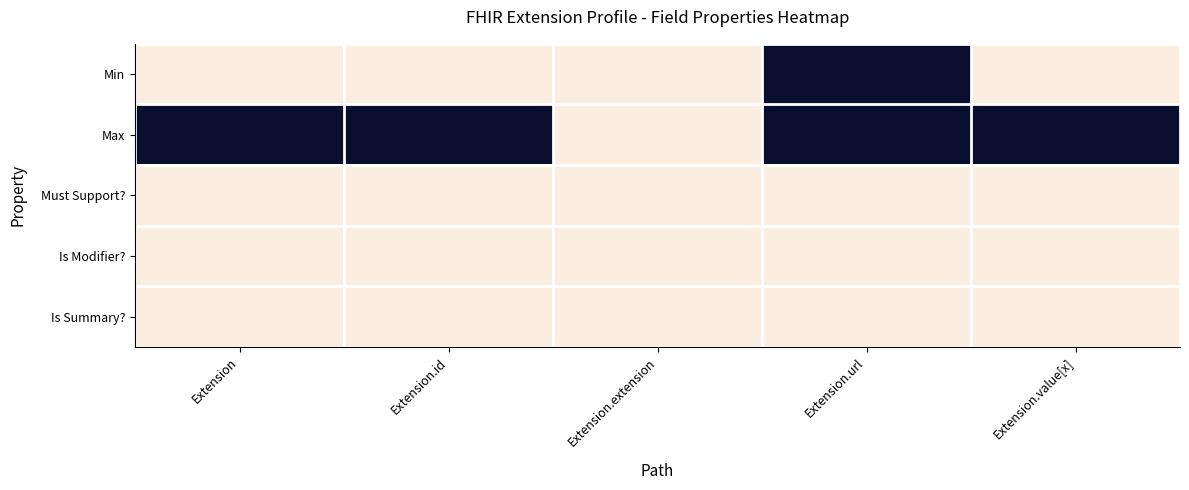

At Extension.extension, list the series in order from smallest to largest.

Min, Max, Must Support?, Is Modifier?, Is Summary?